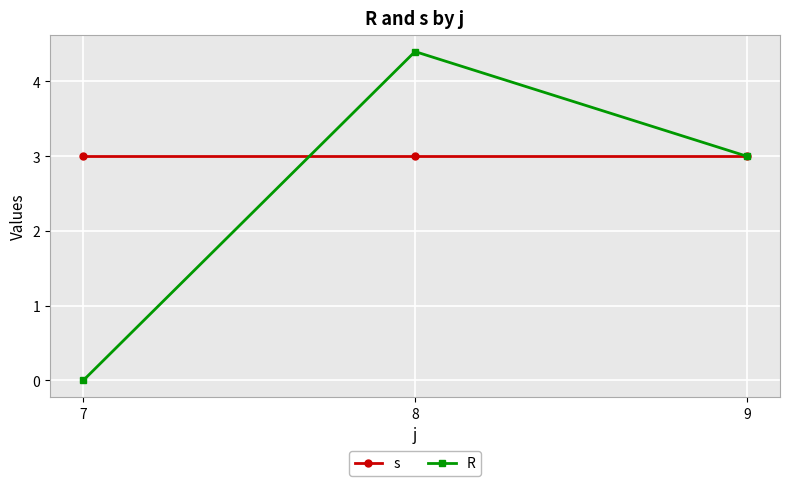

What is the value of the s point at the 3rd from the left?

3.0